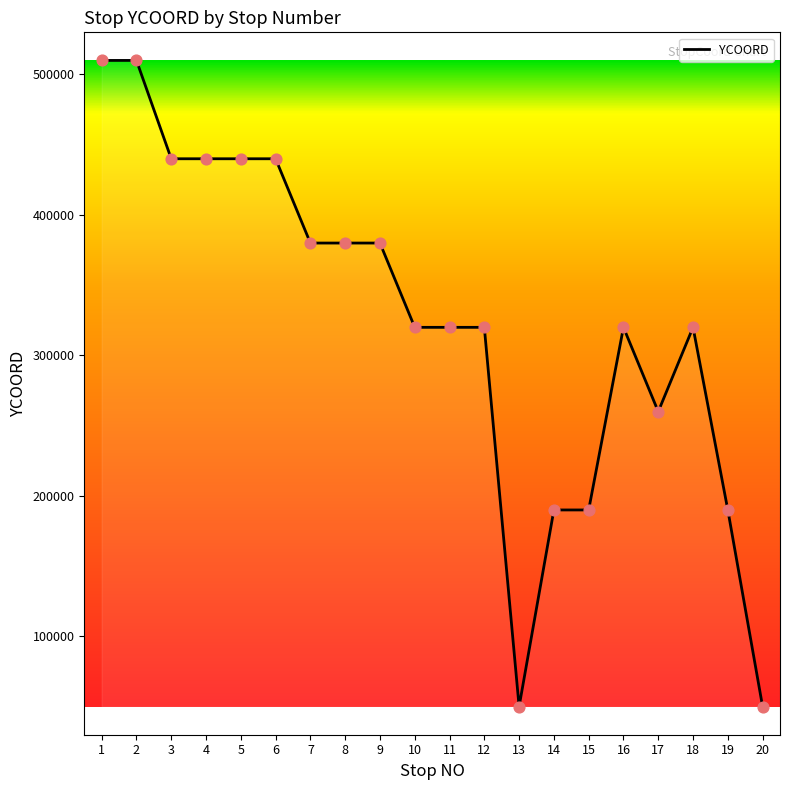

What is the change in value from 2 to 10?

-190000